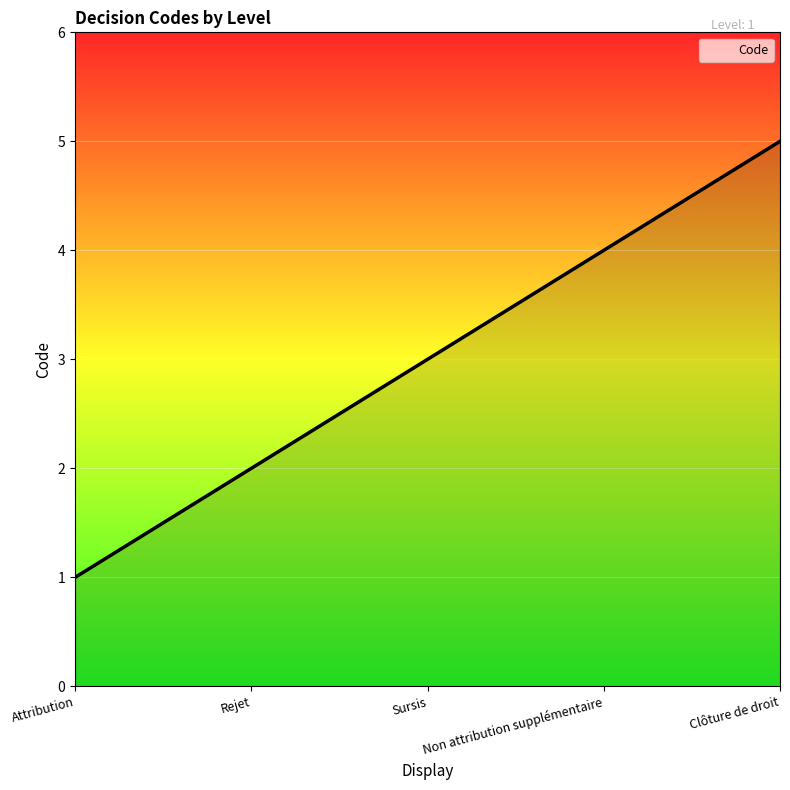

Rank the categories by value from highest to lowest.

Clôture de droit, Non attribution supplémentaire, Sursis, Rejet, Attribution